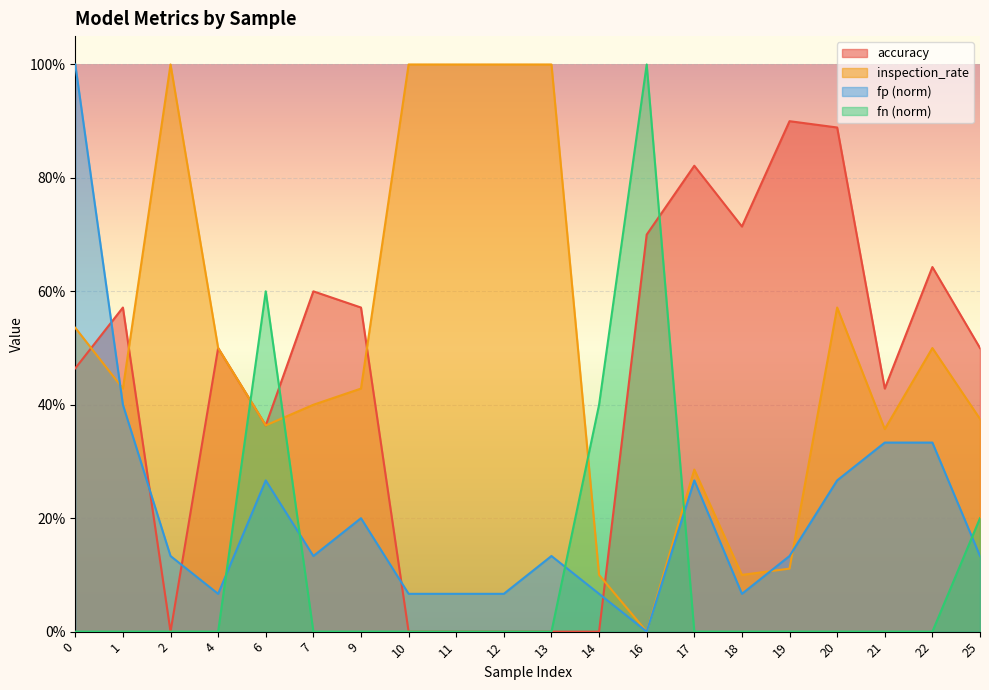

What is the average value of the fn series?

0.1